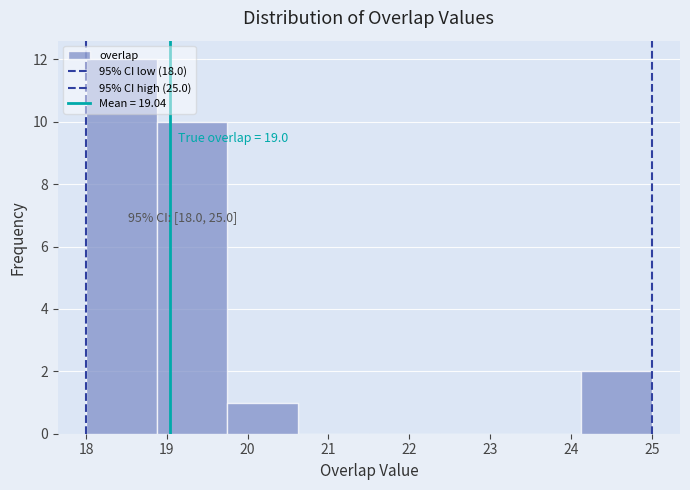

Which range on the x-axis has the tallest bar?

18.0 to 18.9